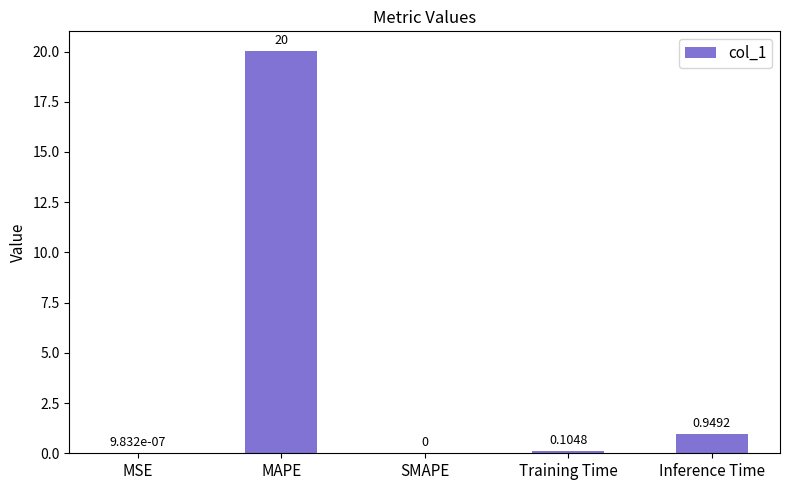

Between Inference Time and Training Time, which is larger?

Inference Time